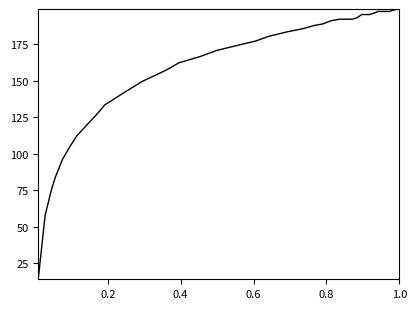

Does the chart have visible grid lines?

No